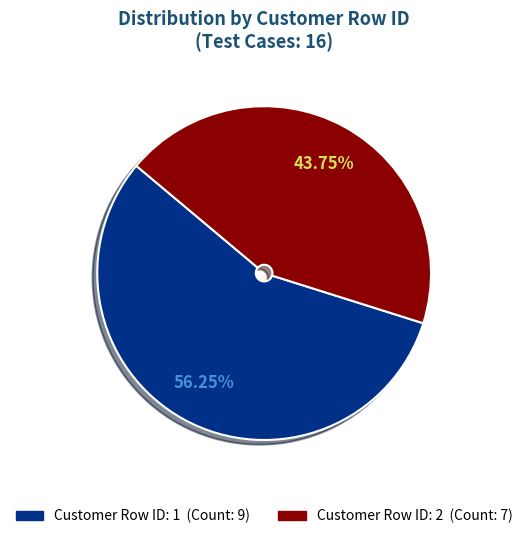

Is there a majority slice in this chart?

Yes